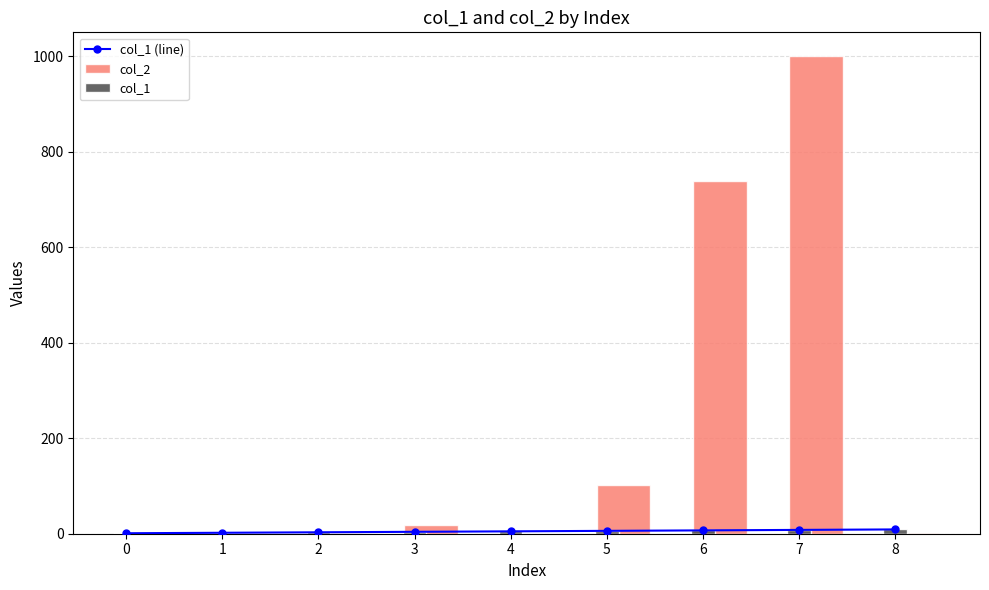

At which label does col_1 reach its peak?

8